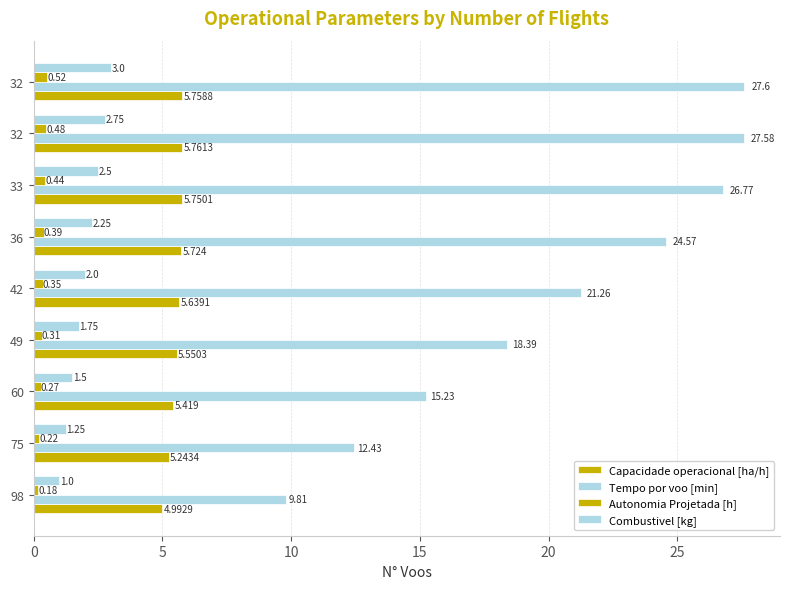

How many data points in Combustivel [kg] are less than 2?

4